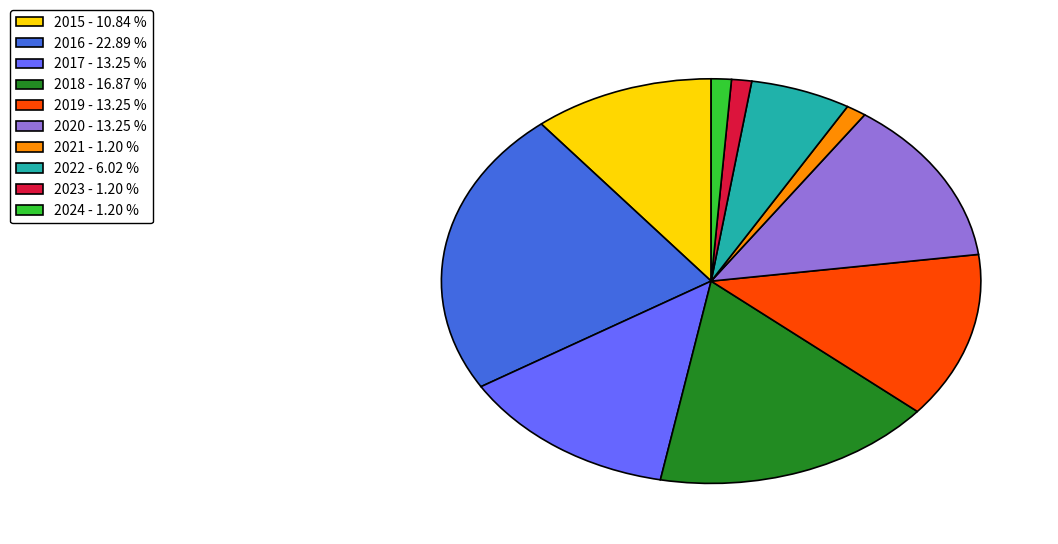

Is there a majority slice in this chart?

No